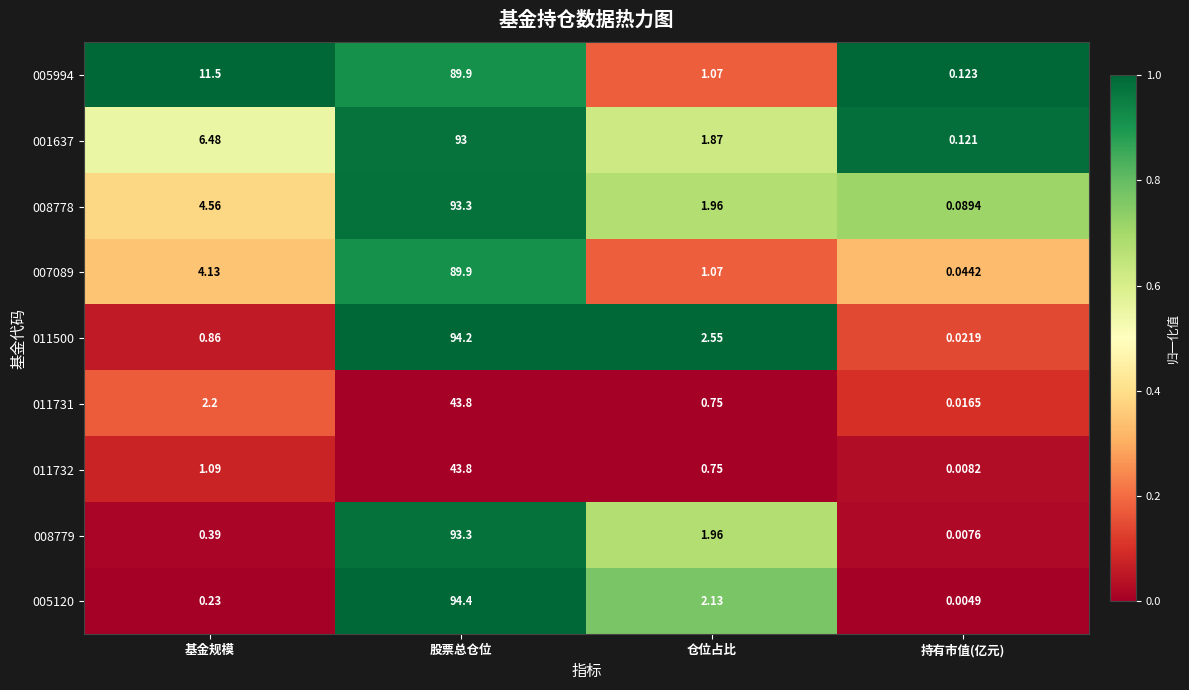

Where is 008779 nearest to the value 46?

仓位占比